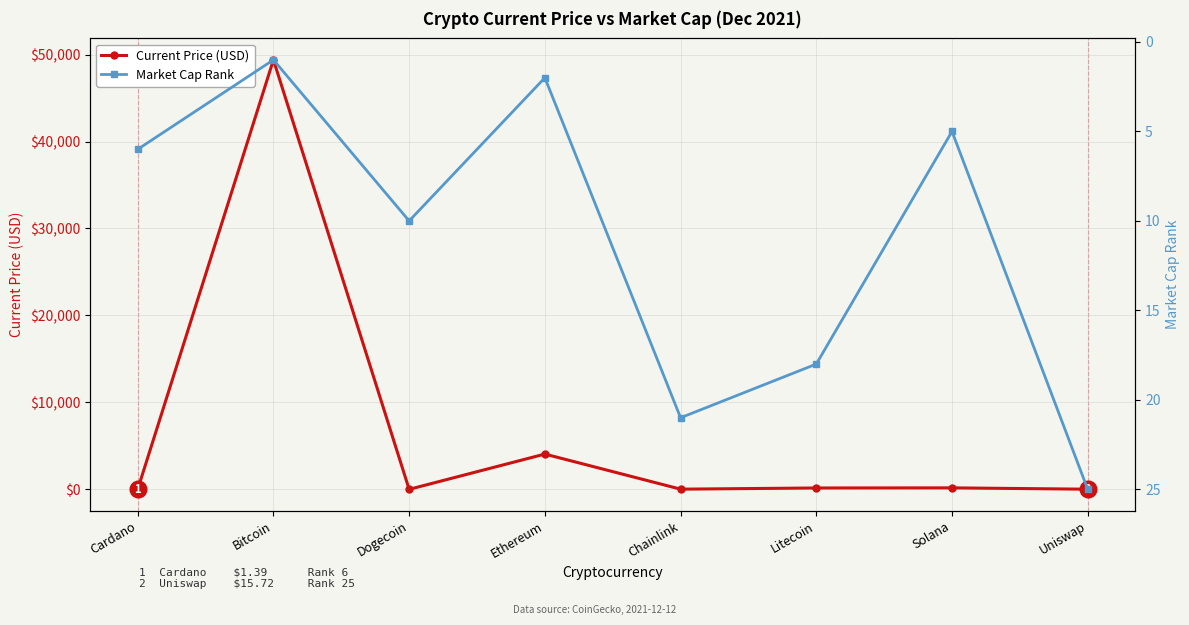

Reading left to right, list all the values displayed in this chart.

Current Price (USD): 1.4	49393.0	0.2	4055.7	19.7	156.7	169.7	15.7
Market Cap Rank: 6.0	1.0	10.0	2.0	21.0	18.0	5.0	25.0